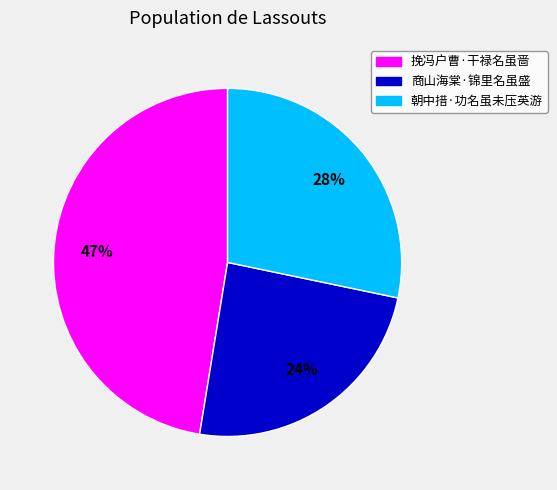

How many segments does this pie chart have?

3